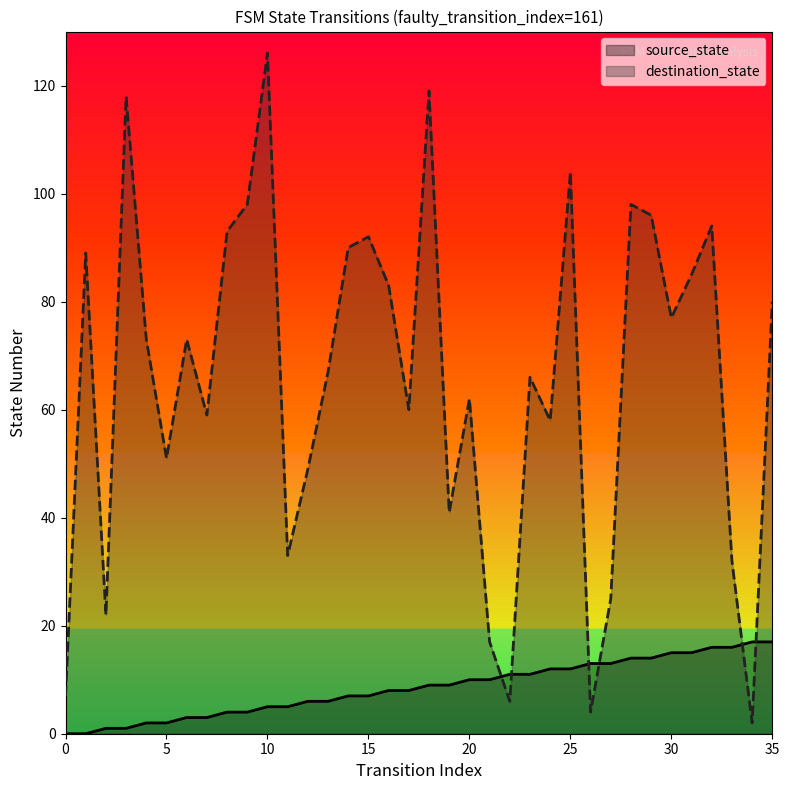

How many distinct data groups are displayed?

2